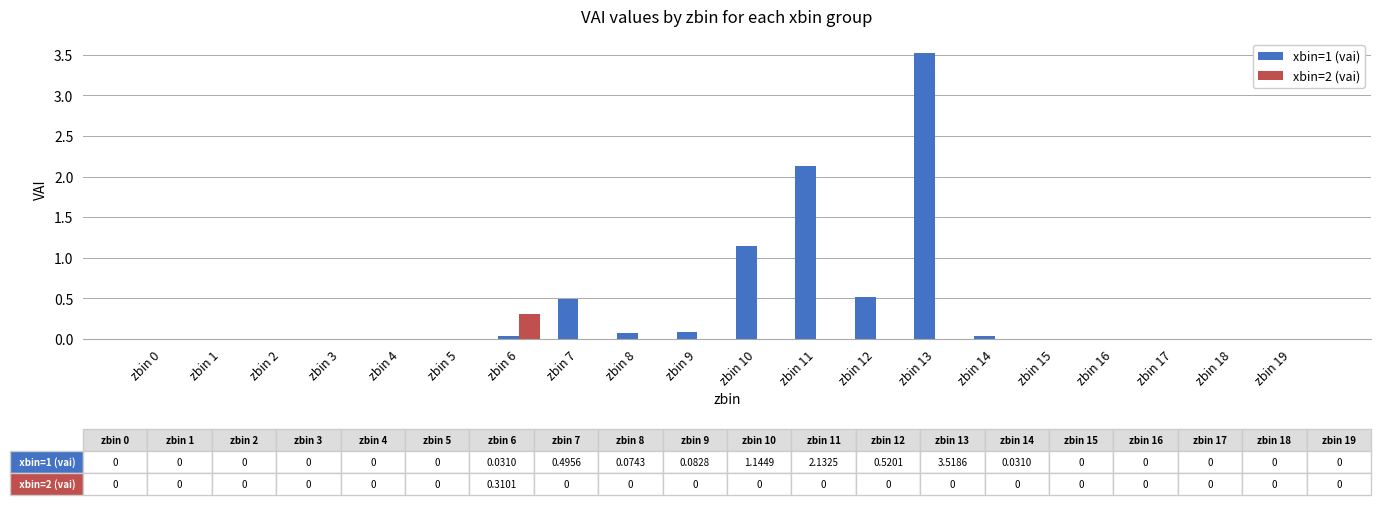

Count the number of categories in the chart.

20